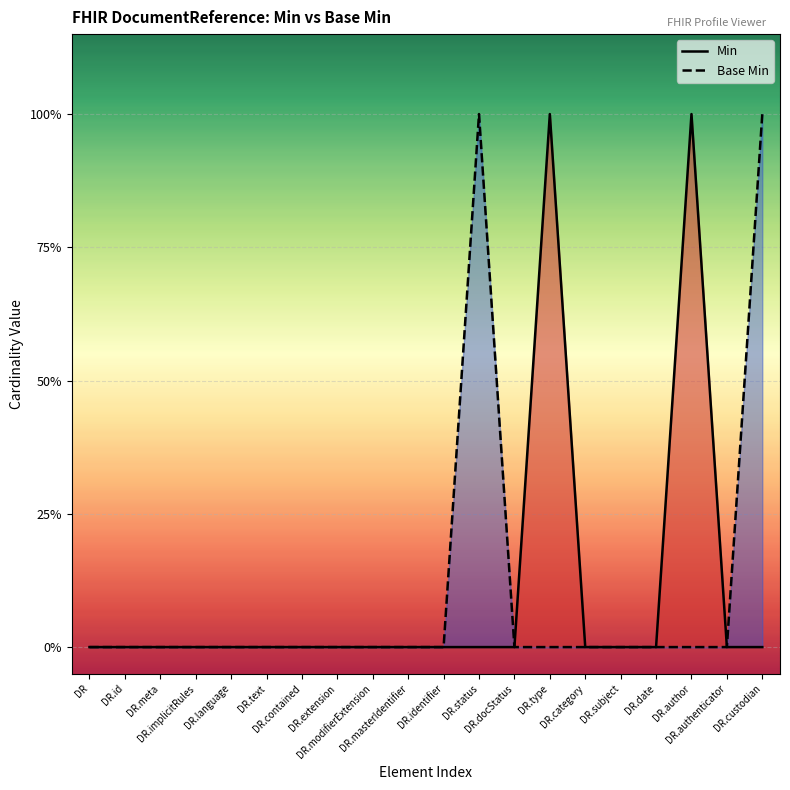

What is the difference between the maximum and minimum values in the Min series?

1